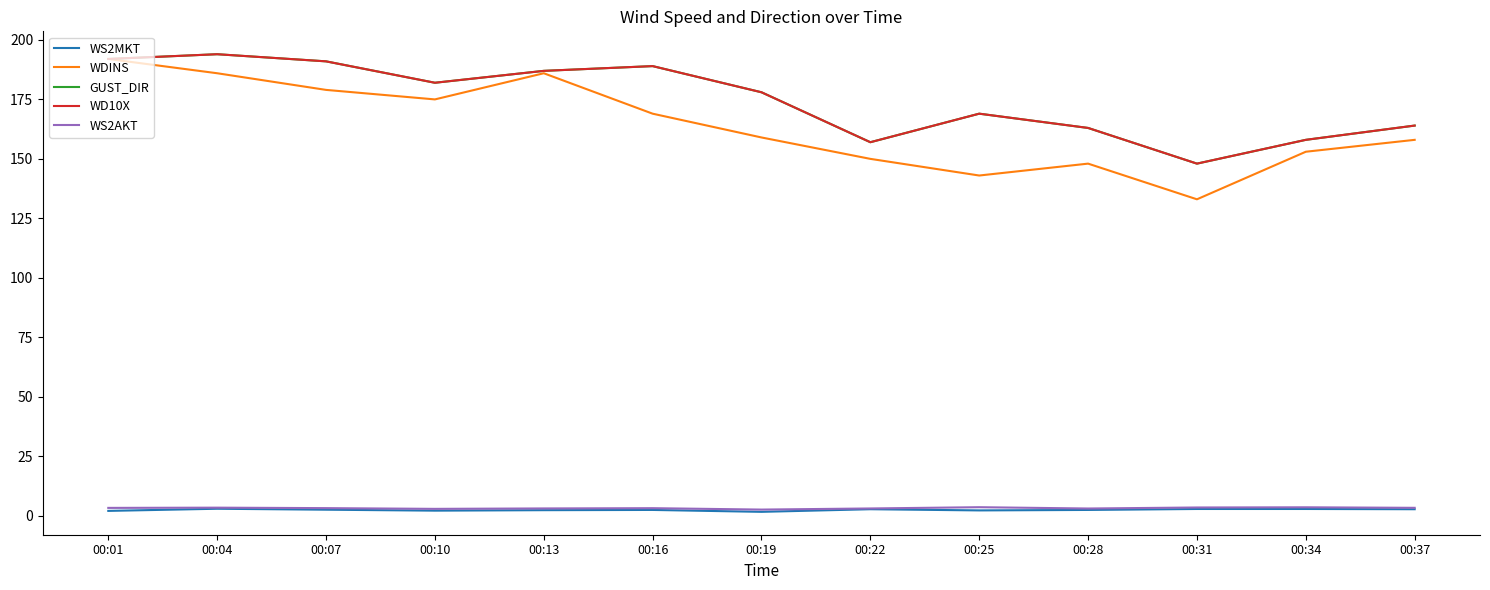

What is the maximum value for WS2AKT?

3.5